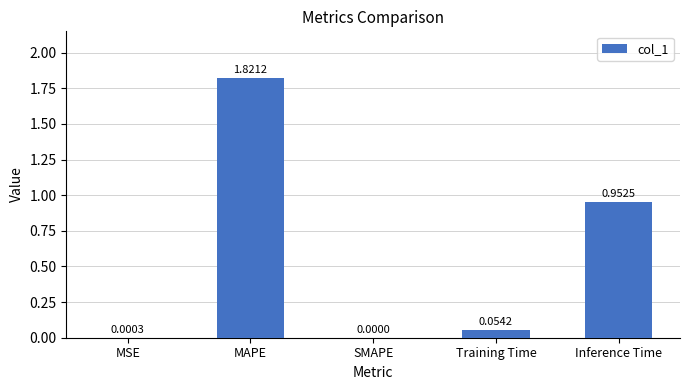

The chart shows a value of 0.7 at MAPE. True or false?

False